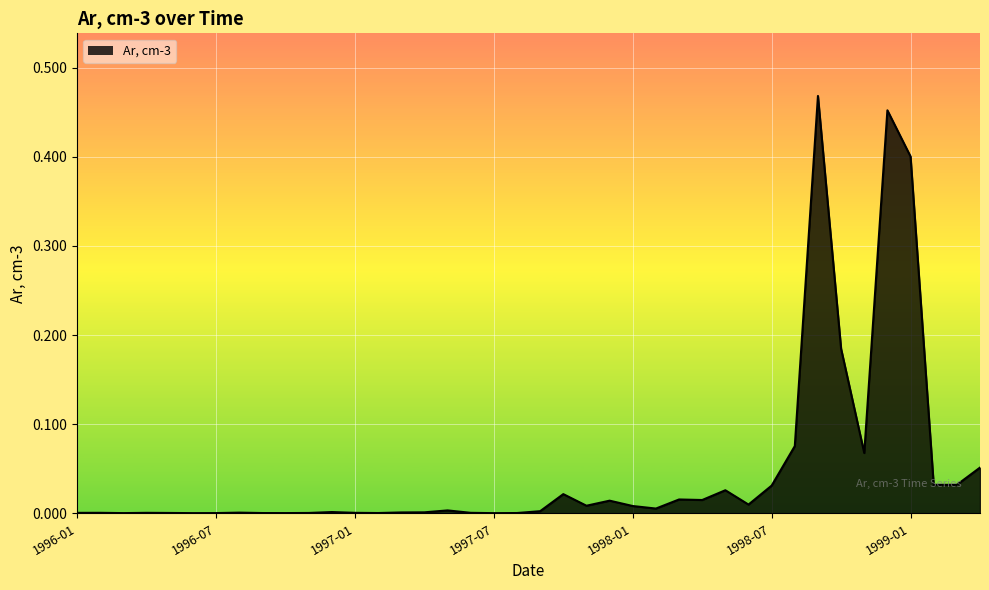

At which label is the value closest to 0?

1997-07